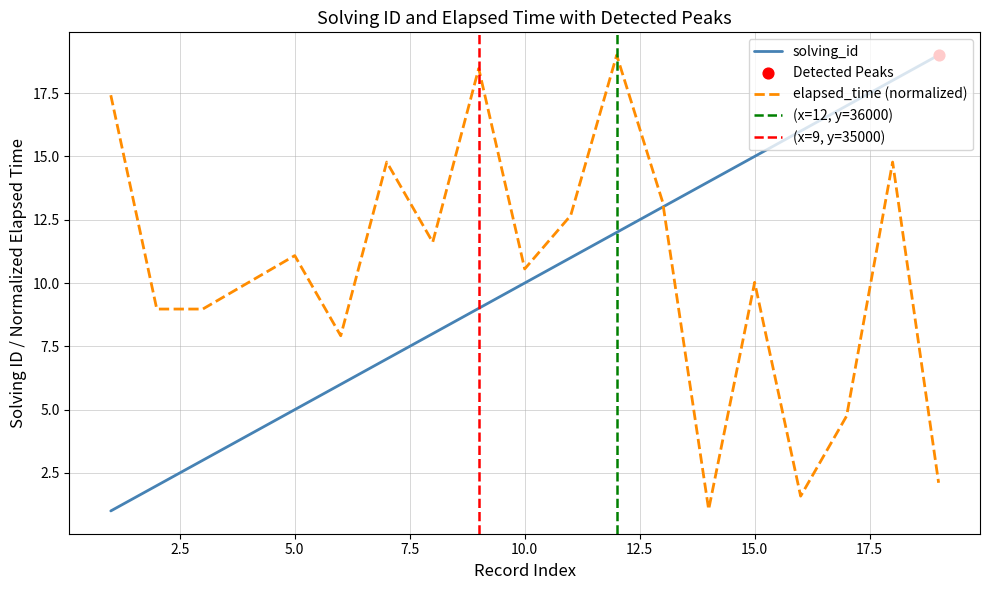

What is the highest value of the elapsed_time (normalized) series?

19.0